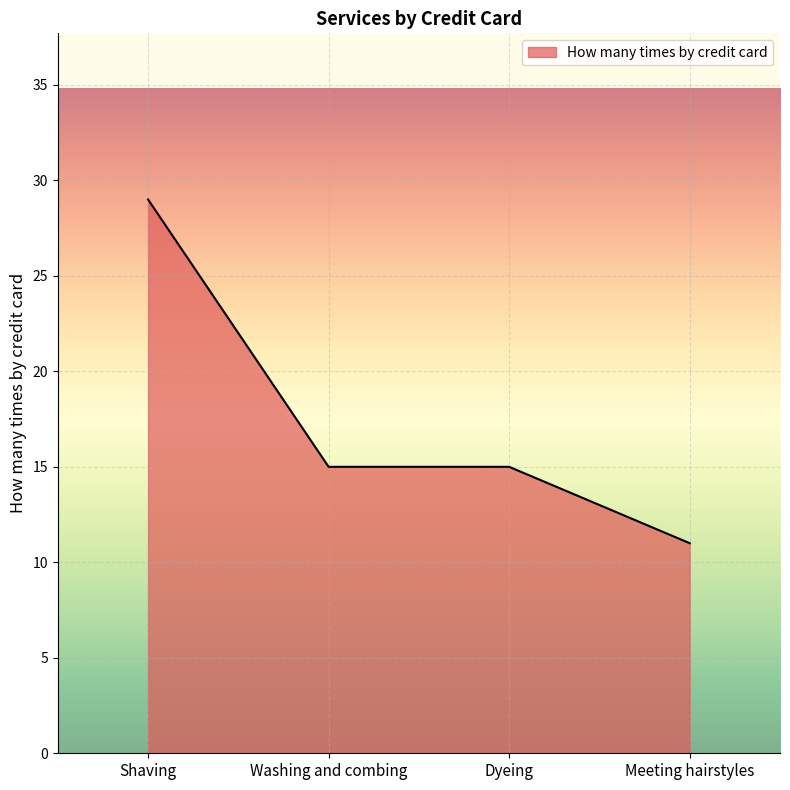

What position from the right is Dyeing?

2